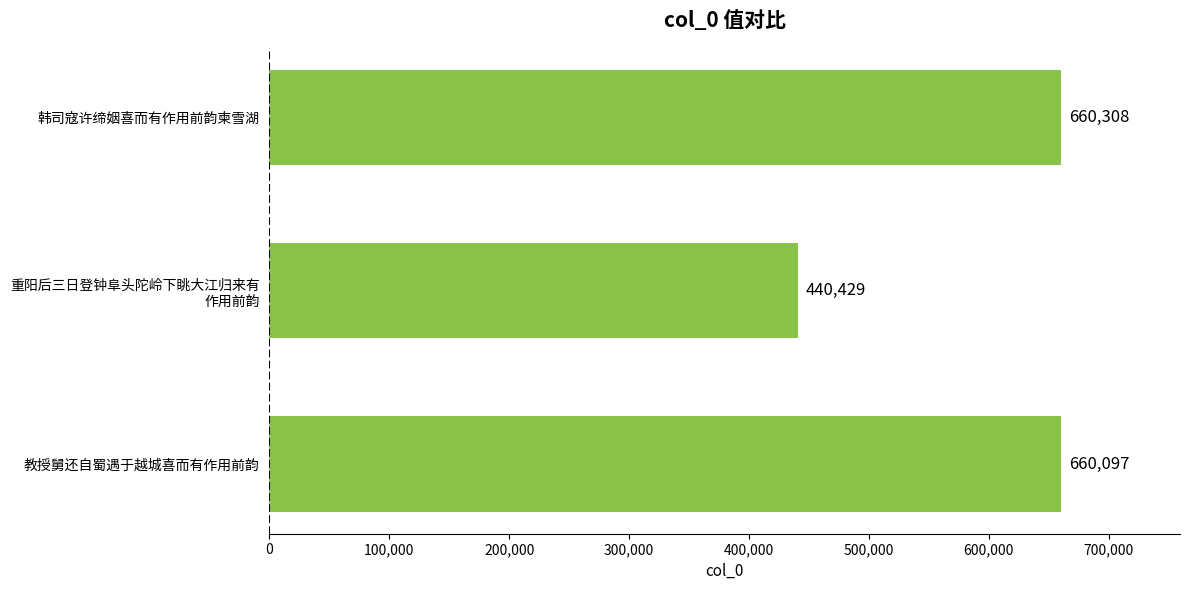

What is the average value?

586945